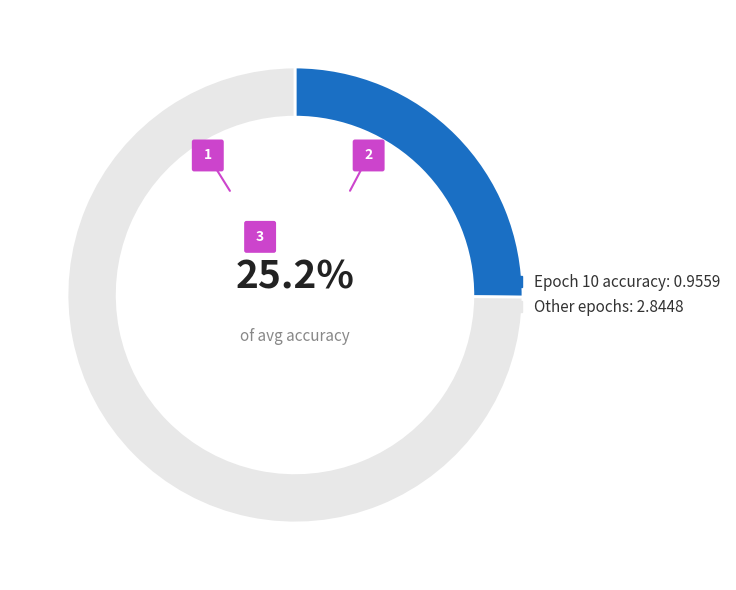

True or false: Epoch 10 accounts for 25% of the total.

True